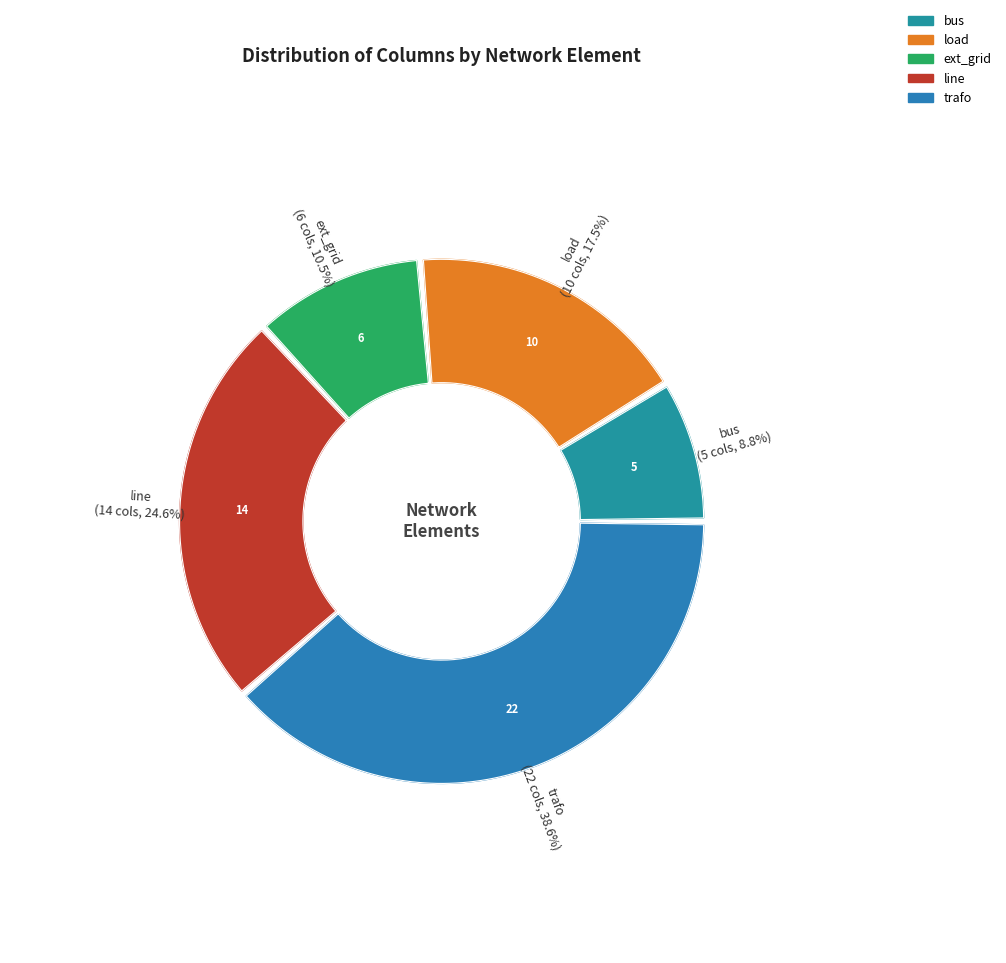

Which slice is the smallest?

bus